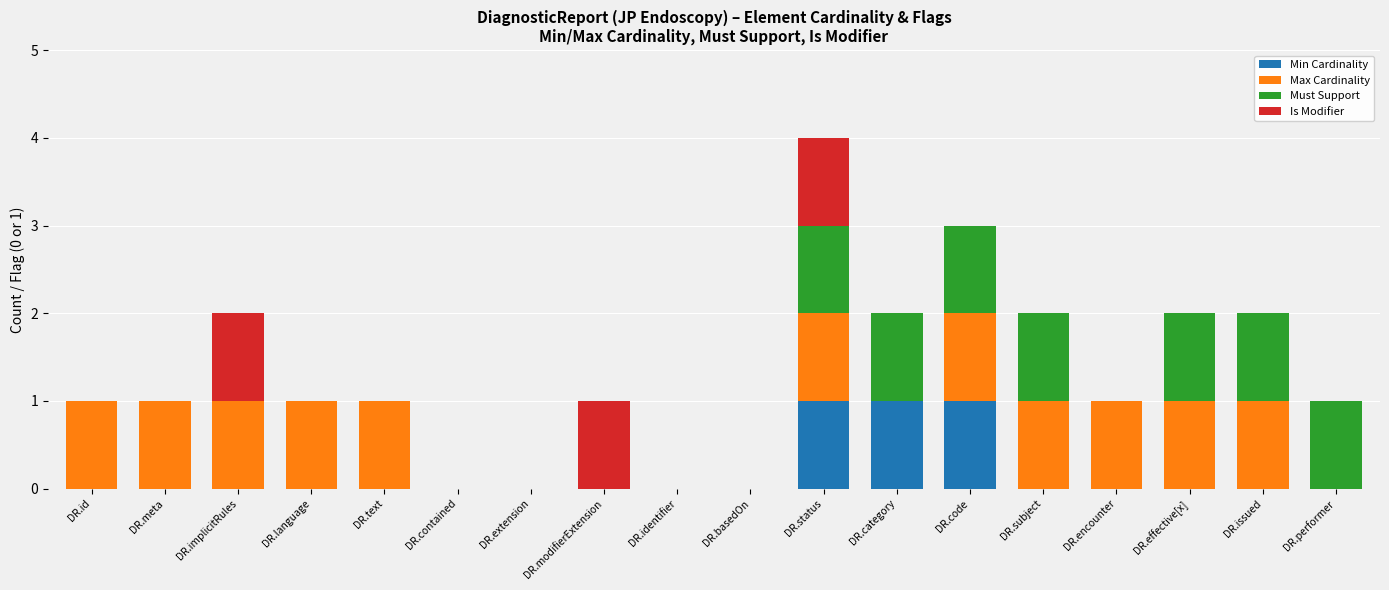

Is it true that Min Cardinality equals -1 at DR.issued?

False